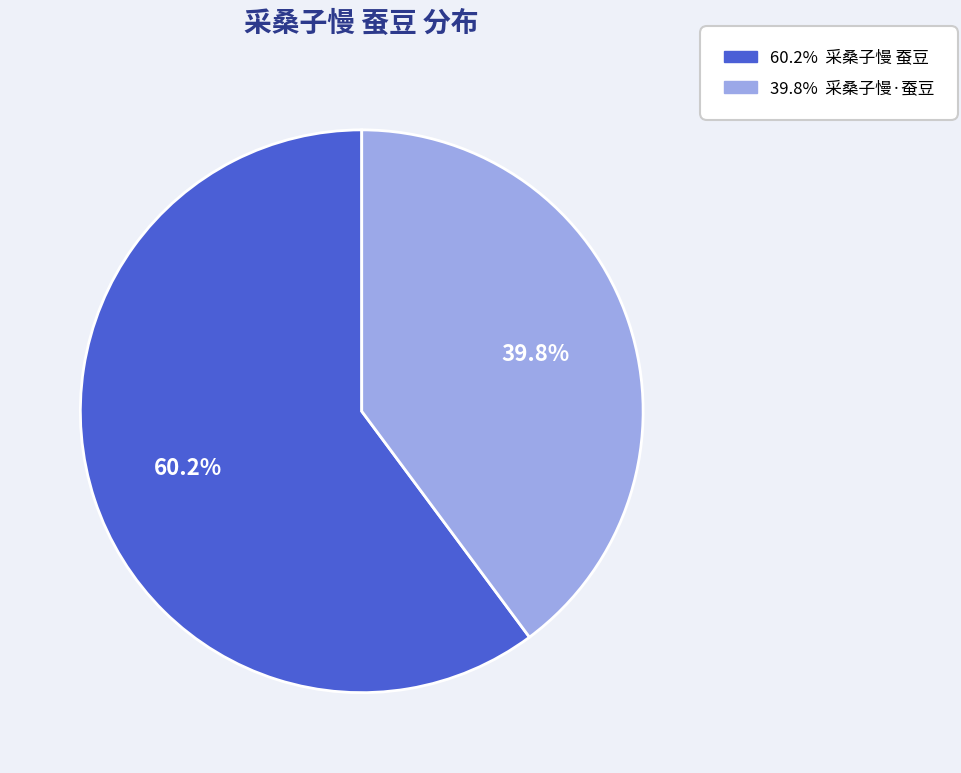

Is there any slice that represents more than half of the pie?

Yes